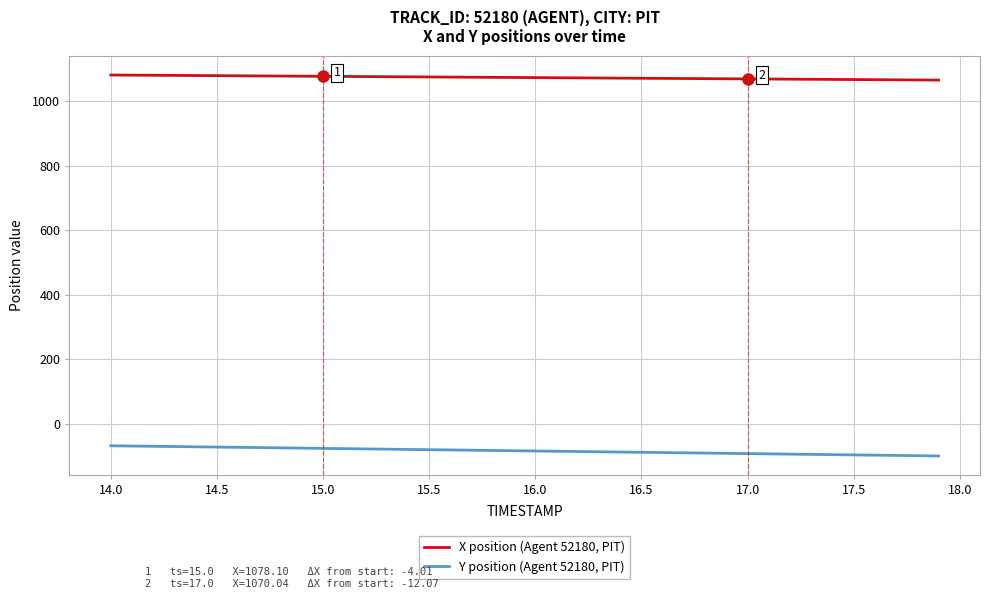

What is the difference between the maximum and minimum values in the Y position (Agent 52180, PIT) series?

31.6